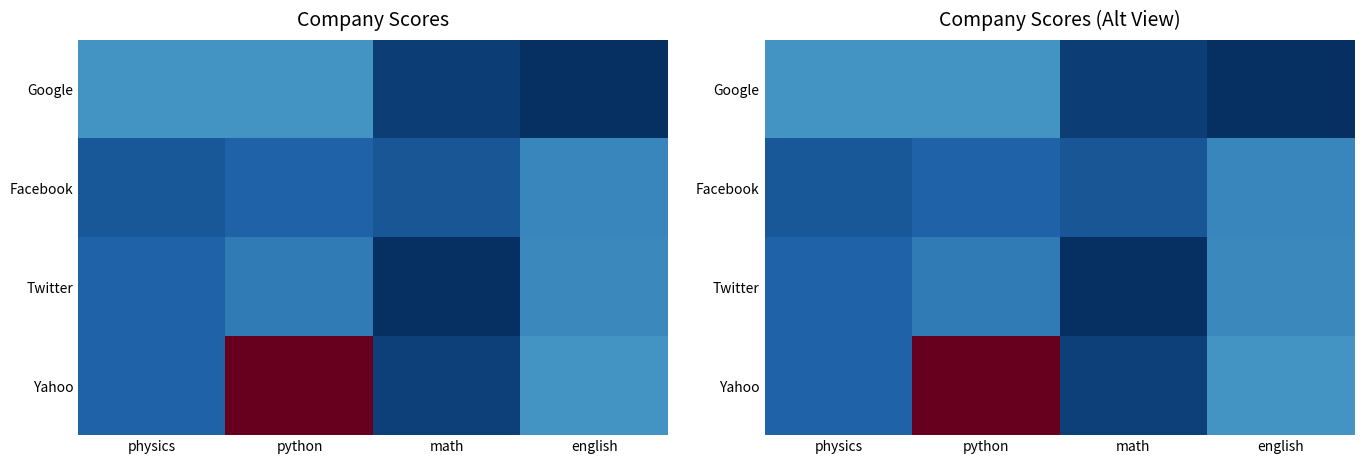

What is the difference between the second highest and minimum values in the Yahoo series?

74